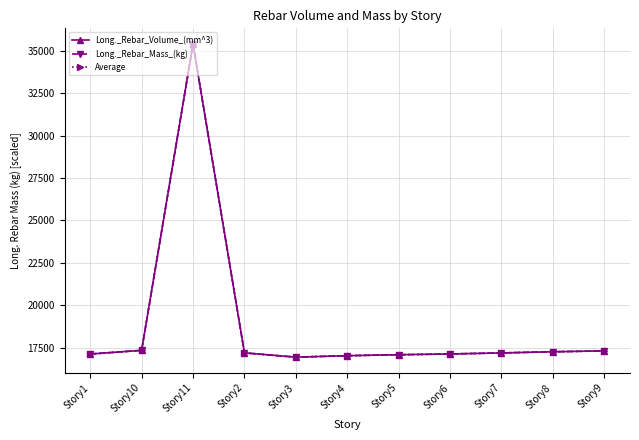

What is the minimum value for Average?

16930.1